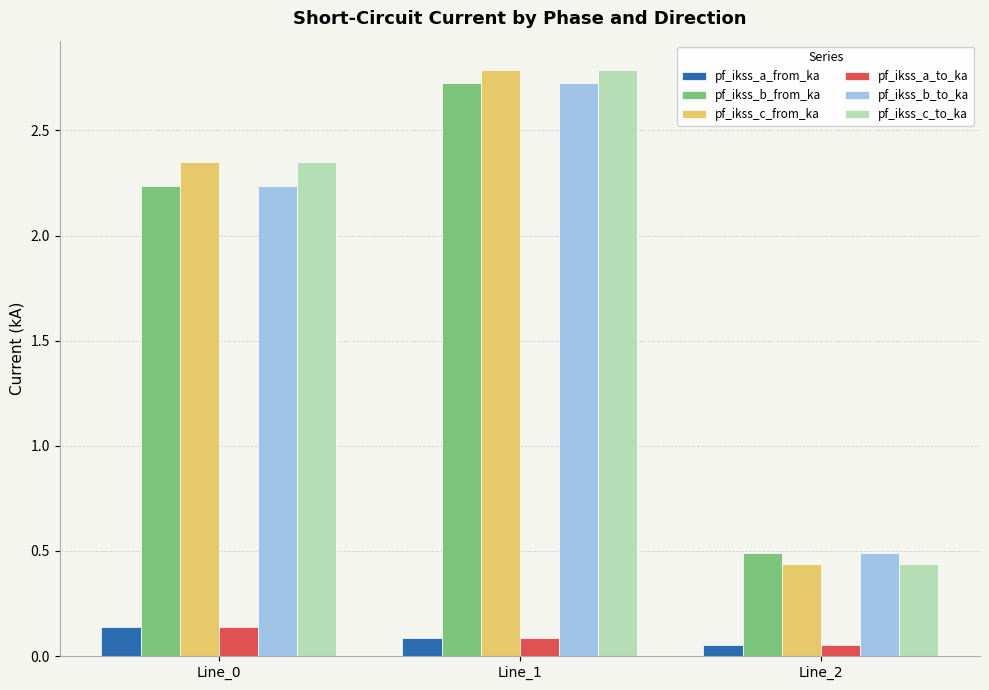

The pf_ikss_a_from_ka series shows 0.1 at Line_0. True or false?

True